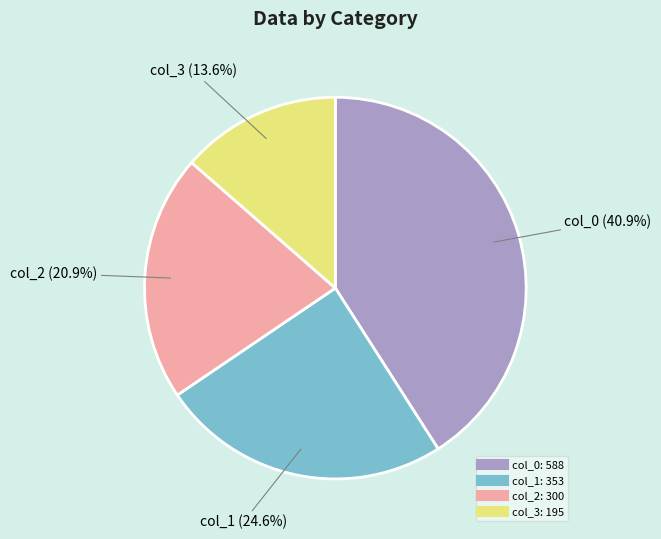

Which has a higher value, col_2 or col_1?

col_1